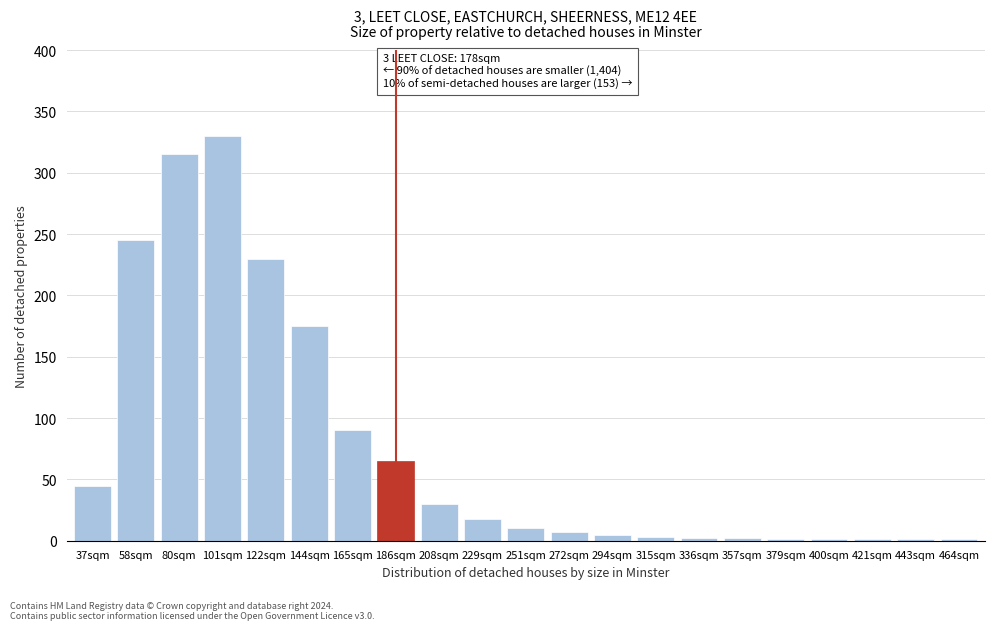

What is the maximum value shown in the chart?

330